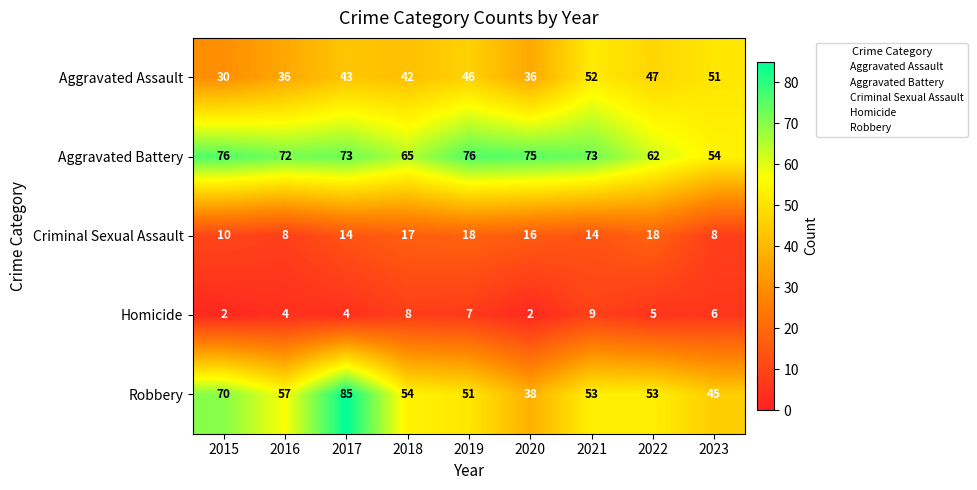

What is the difference between the maximum and minimum values in the Robbery series?

47